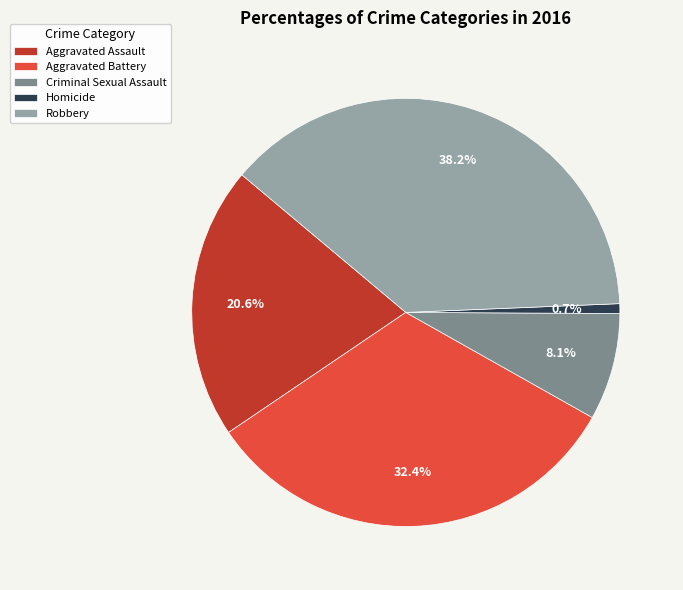

What percentage is the Robbery slice, to the nearest percent?

38%